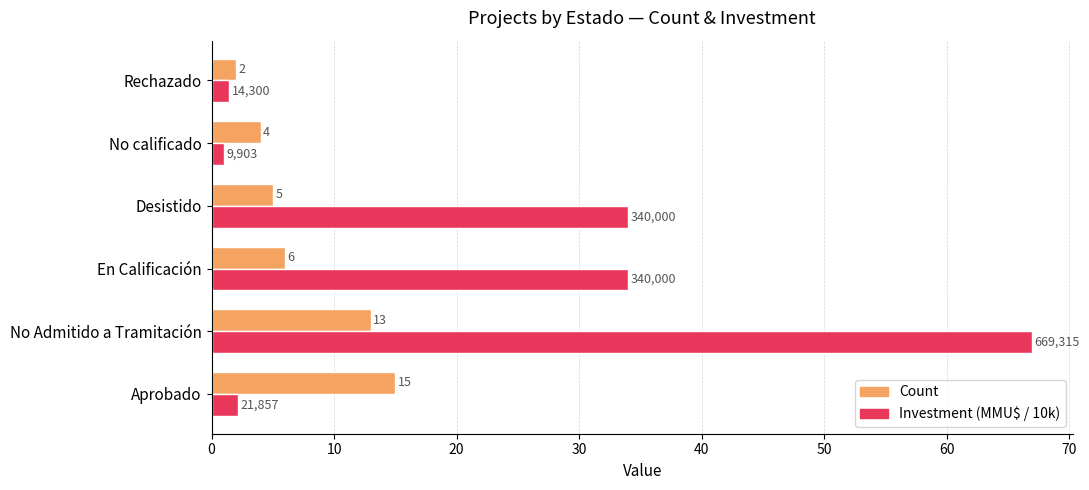

What is the highest value of the Investment (MMU$ / 10k) series?

66.9